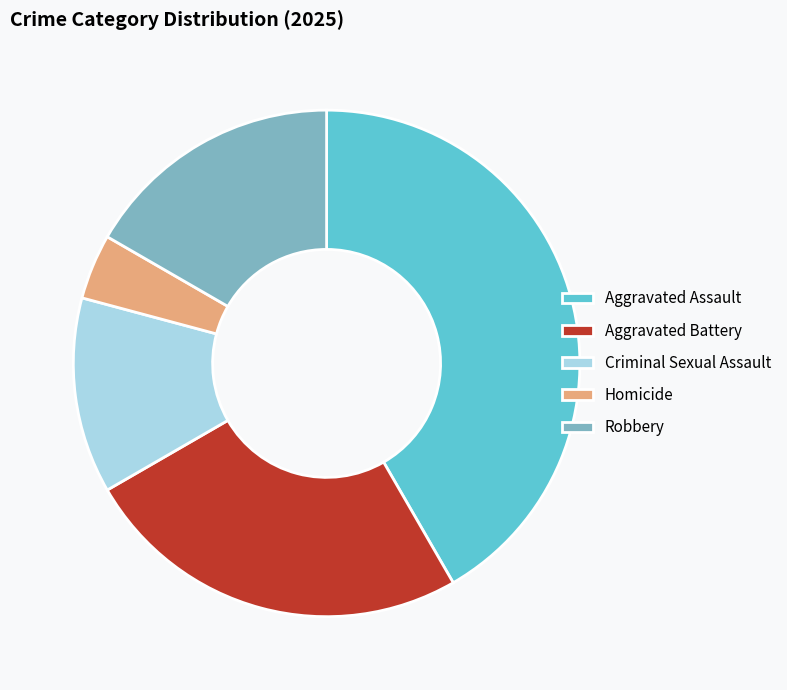

True or false: Robbery accounts for 3% of the total.

False